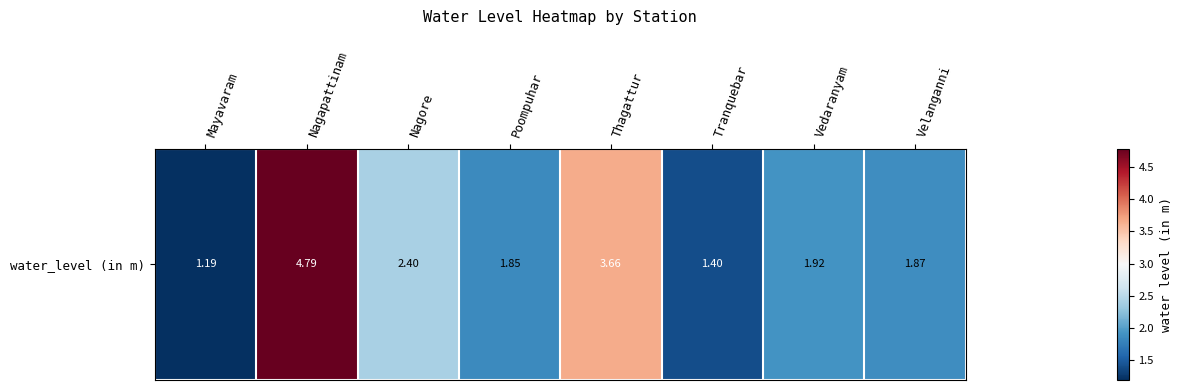

What is the minimum value shown in the chart?

1.2